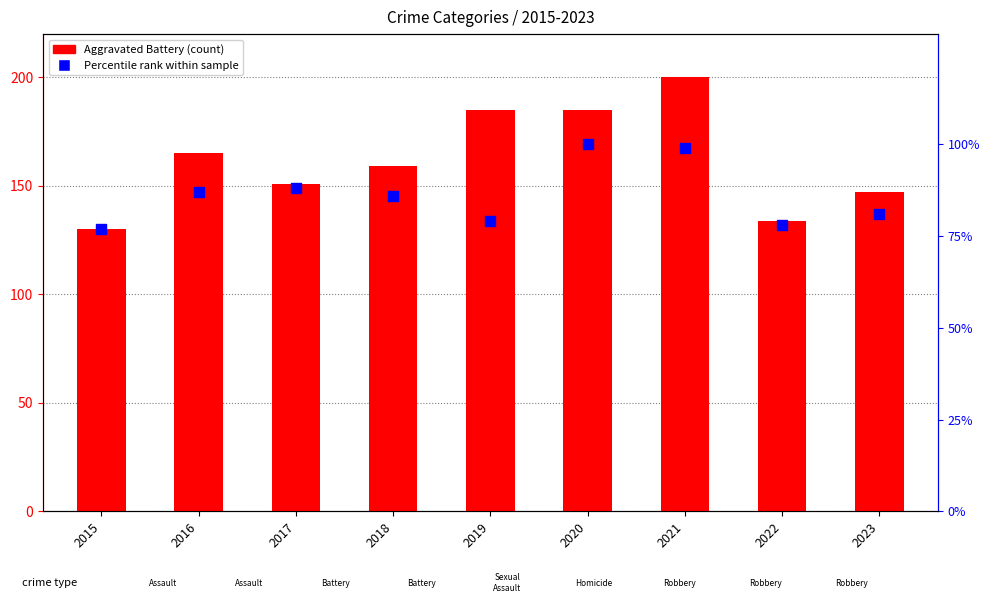

At which category is the sum across all series the highest?

2021